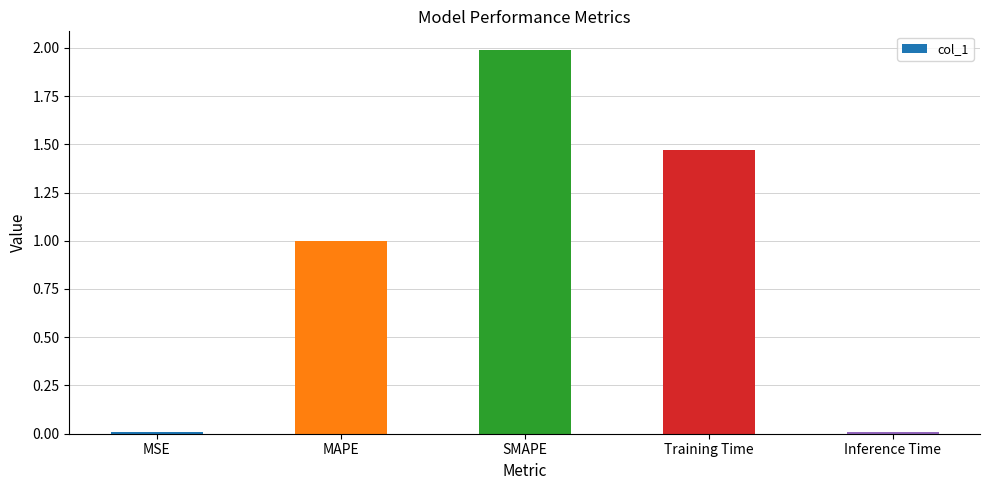

What is the change in value from SMAPE to Inference Time?

-2.0